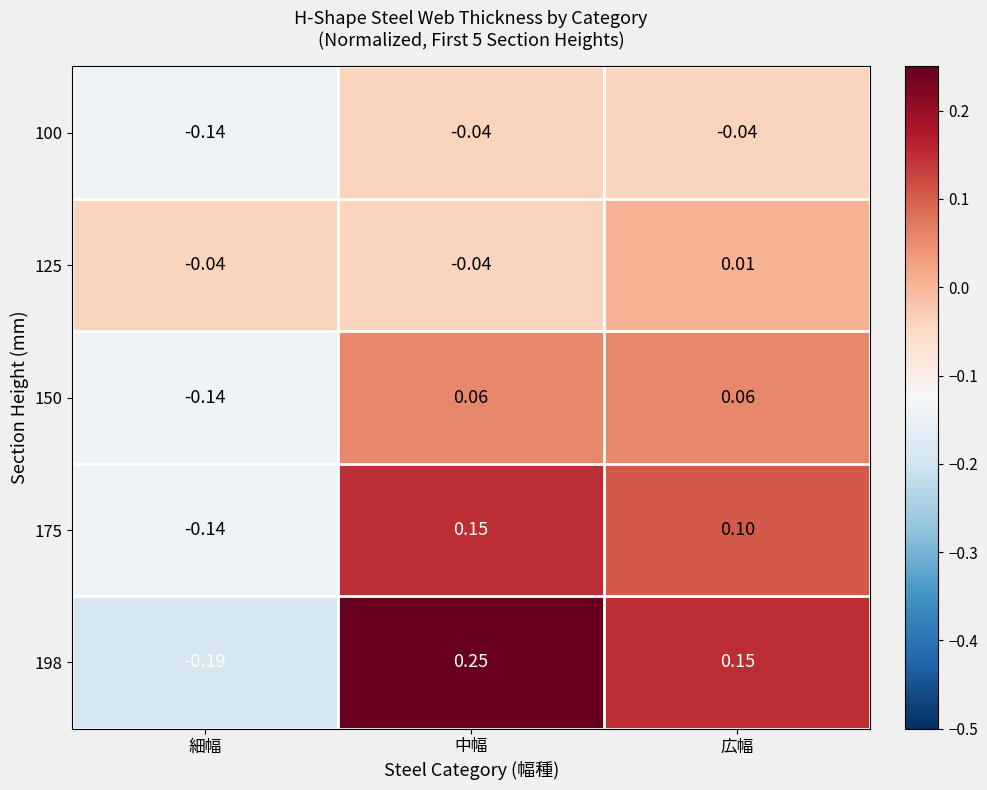

List the labels in order of 175 value, largest first.

中幅, 広幅, 細幅